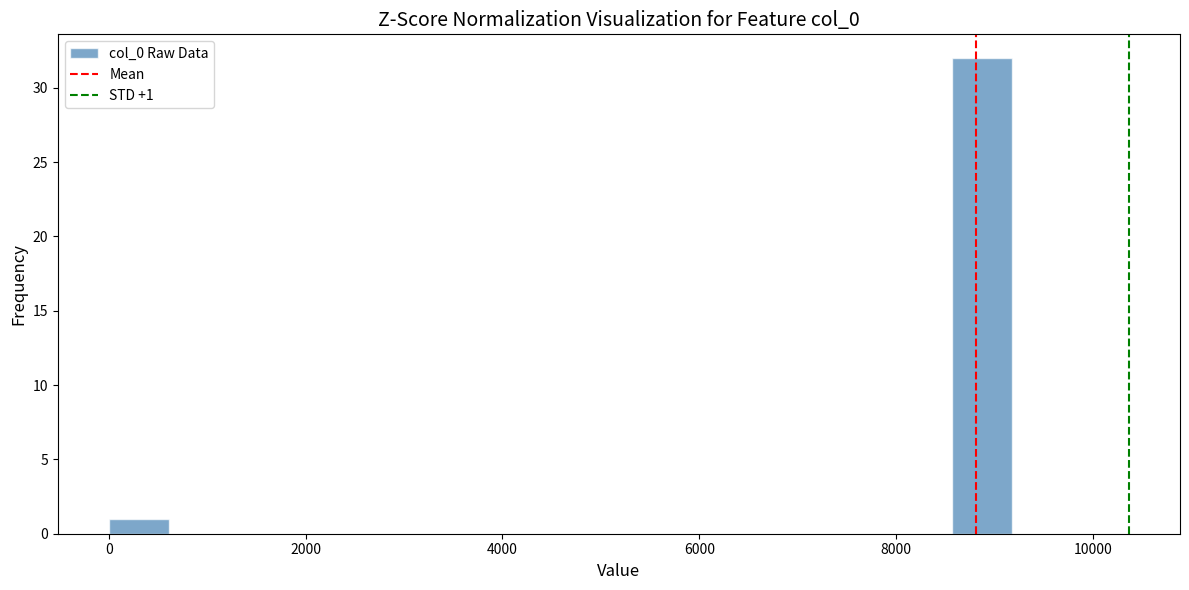

Around what value on the x-axis is the tallest bar? Give the approximate position of its centre, as read against the axis.

8800